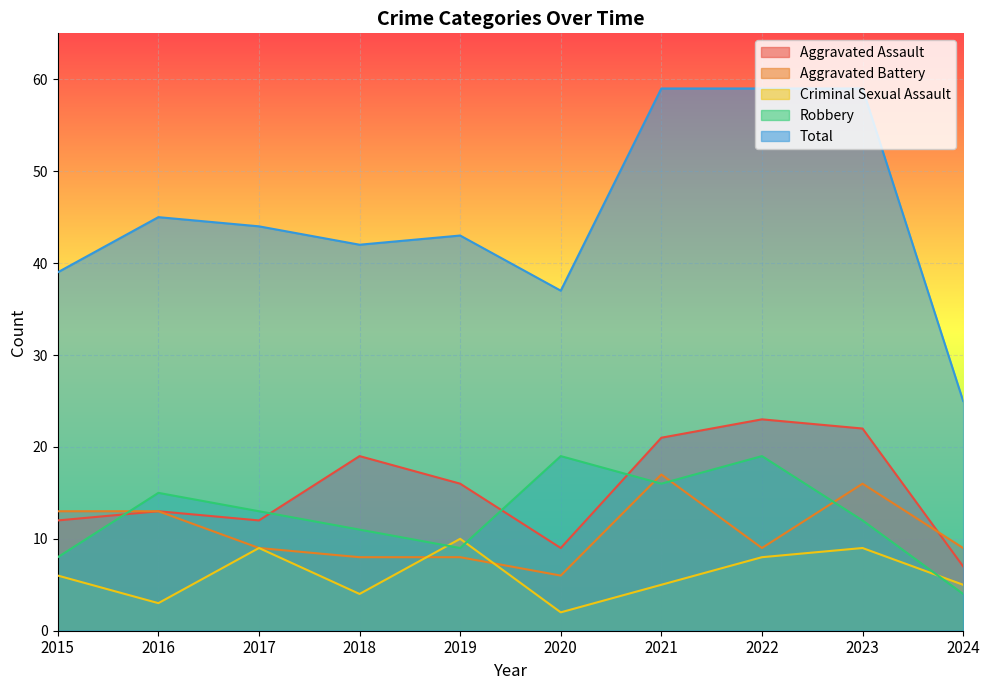

Does the chart display data point markers on the line(s)?

No